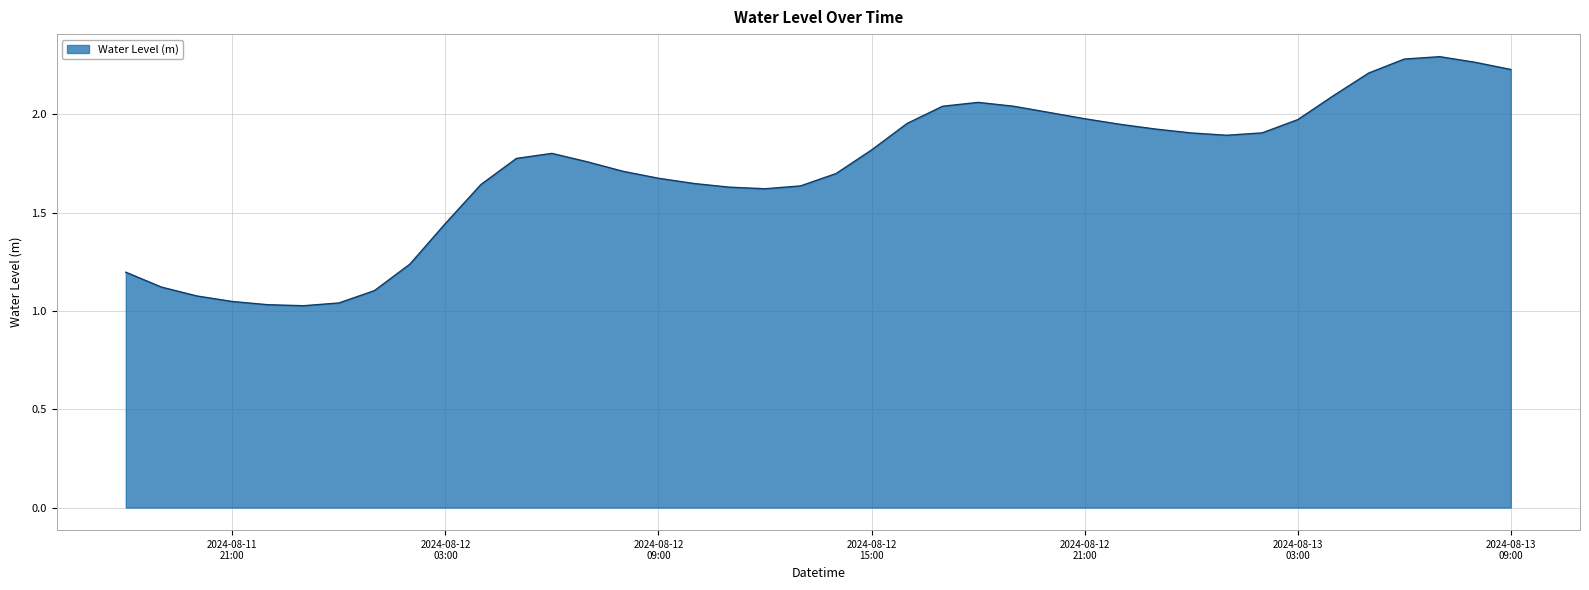

What is the difference between the maximum and minimum values?

1.3